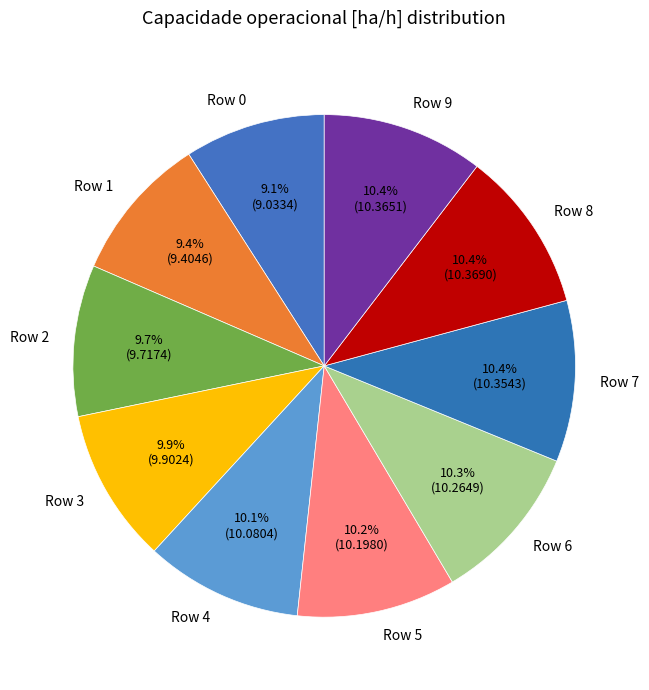

To the nearest percent, what is the difference between the largest and smallest slice percentages?

1%